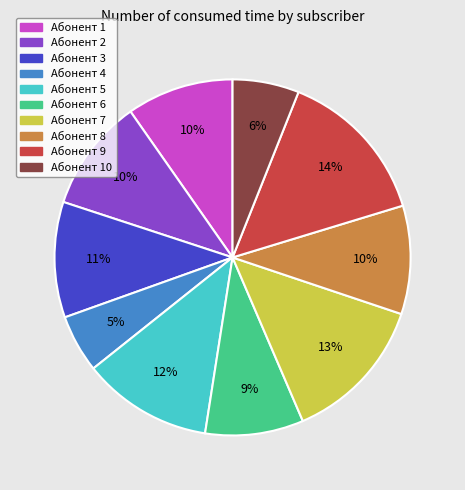

How many segments does this pie chart have?

10